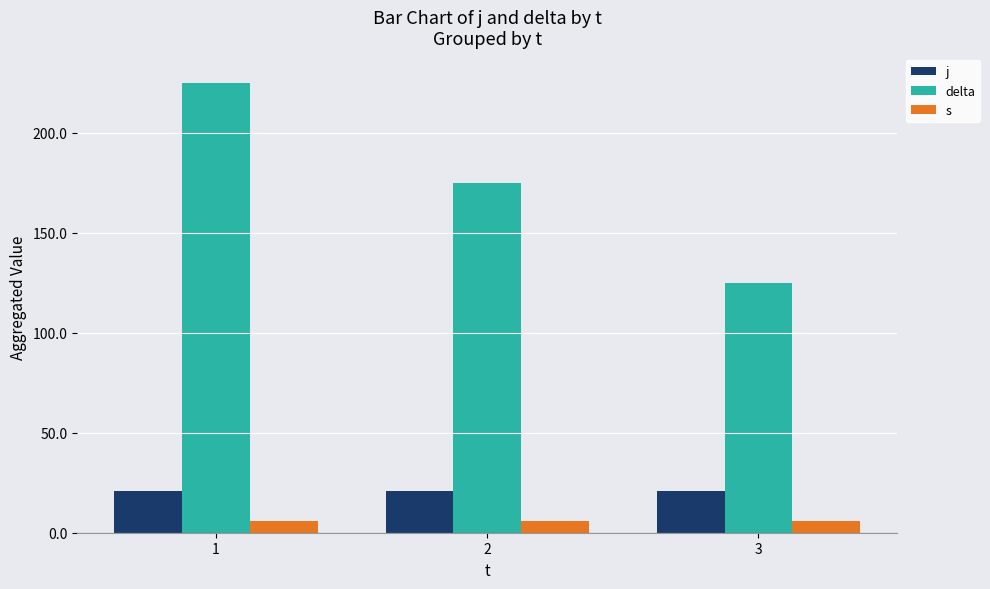

Count the delta values in the range 125 to 225.

3